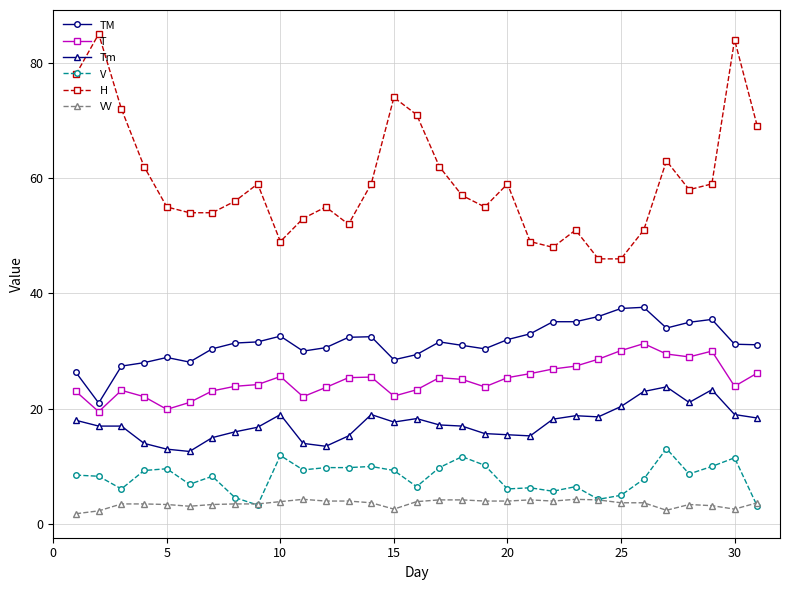

What is the maximum value shown in the chart?

85.0